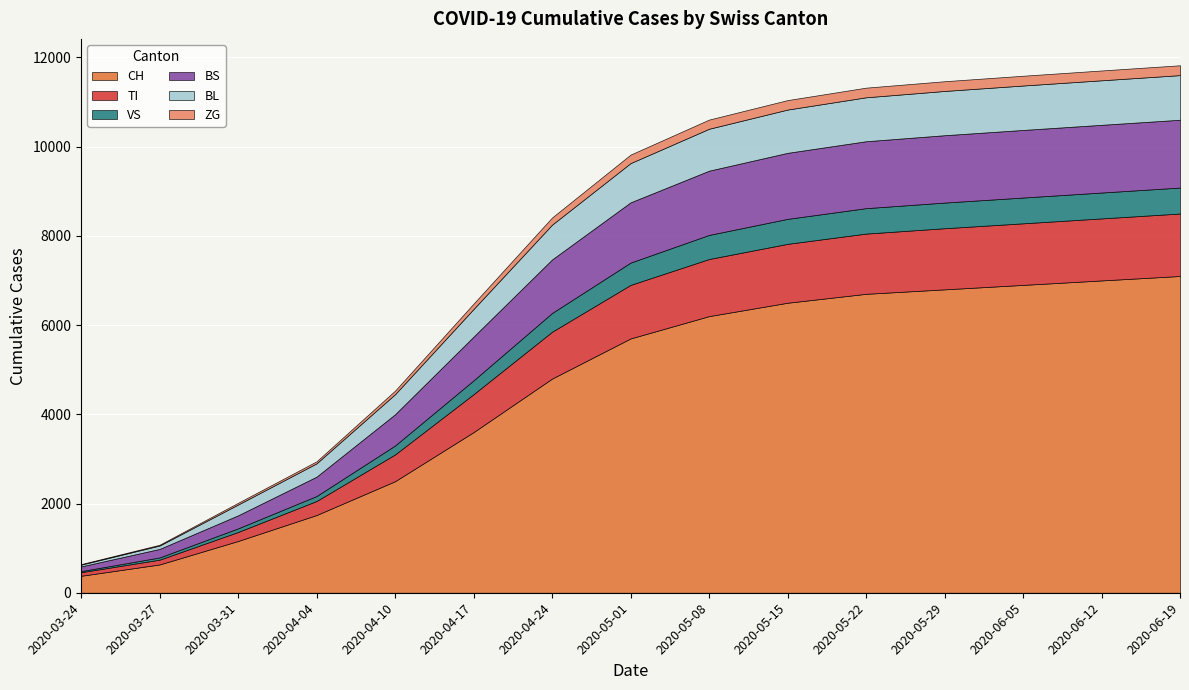

True or false: ZG has more than 0 interior local peaks.

False